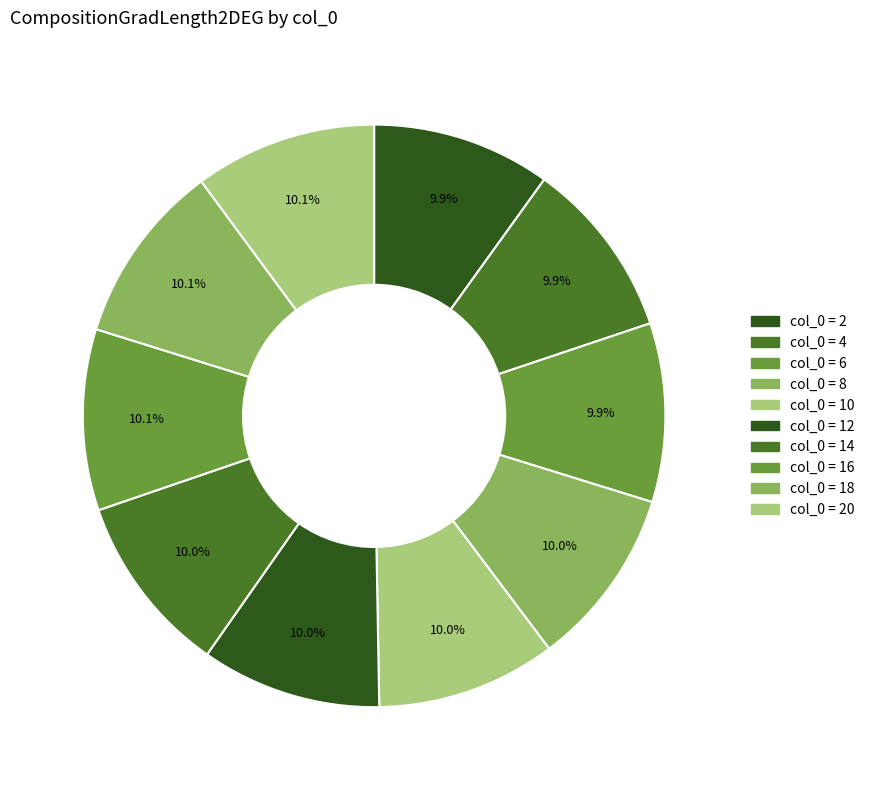

Count the number of slices in the pie.

10